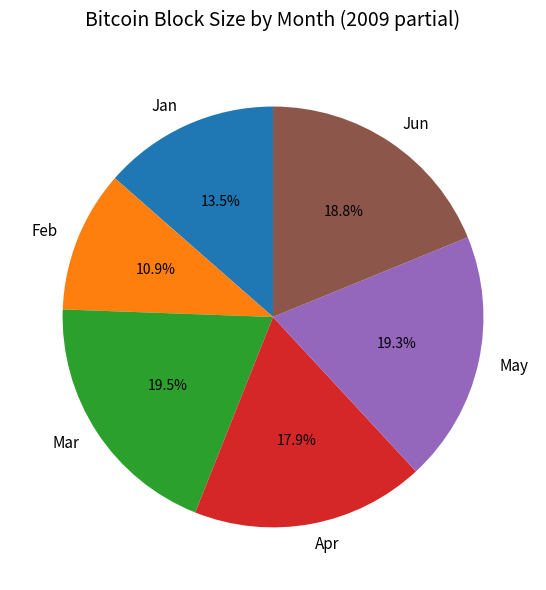

How many segments does this pie chart have?

6